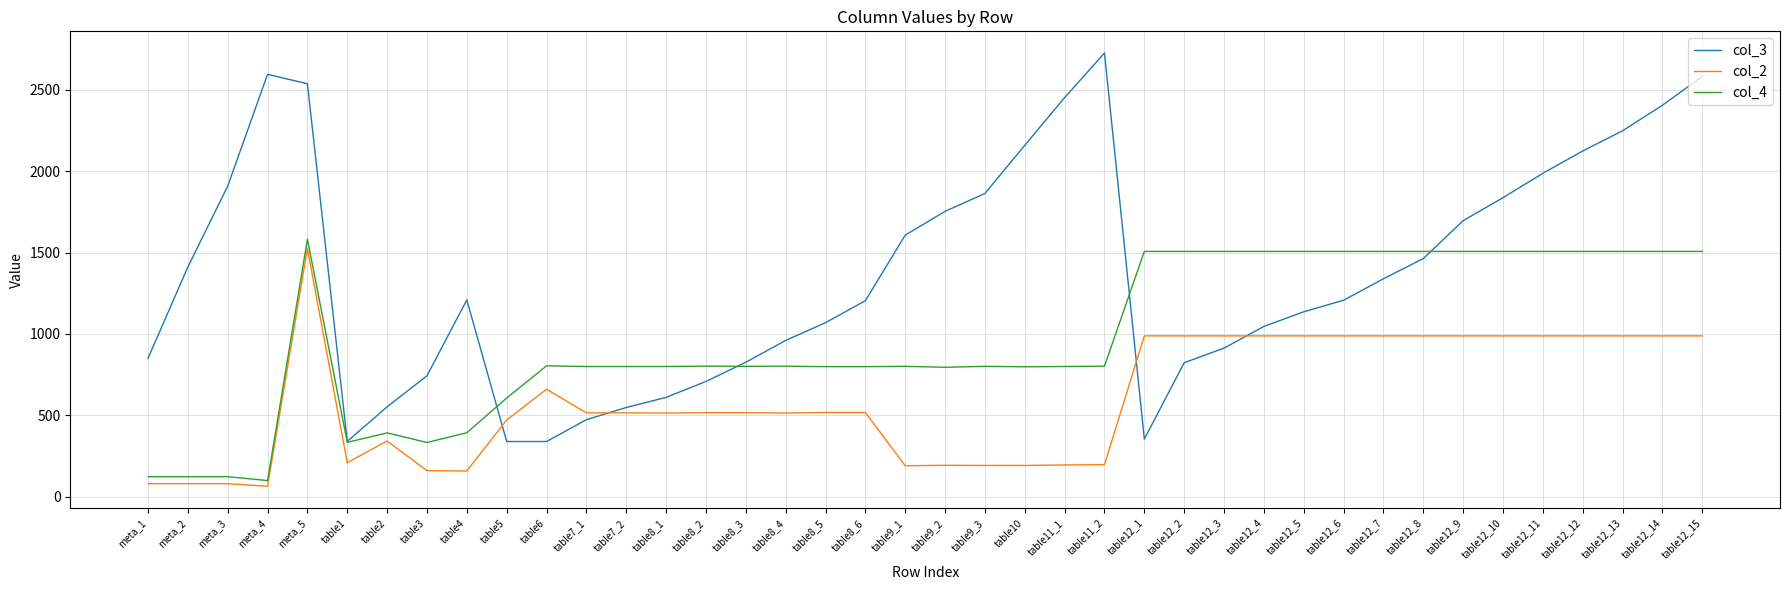

At table12_15, list the series in order from largest to smallest.

col_3, col_4, col_2